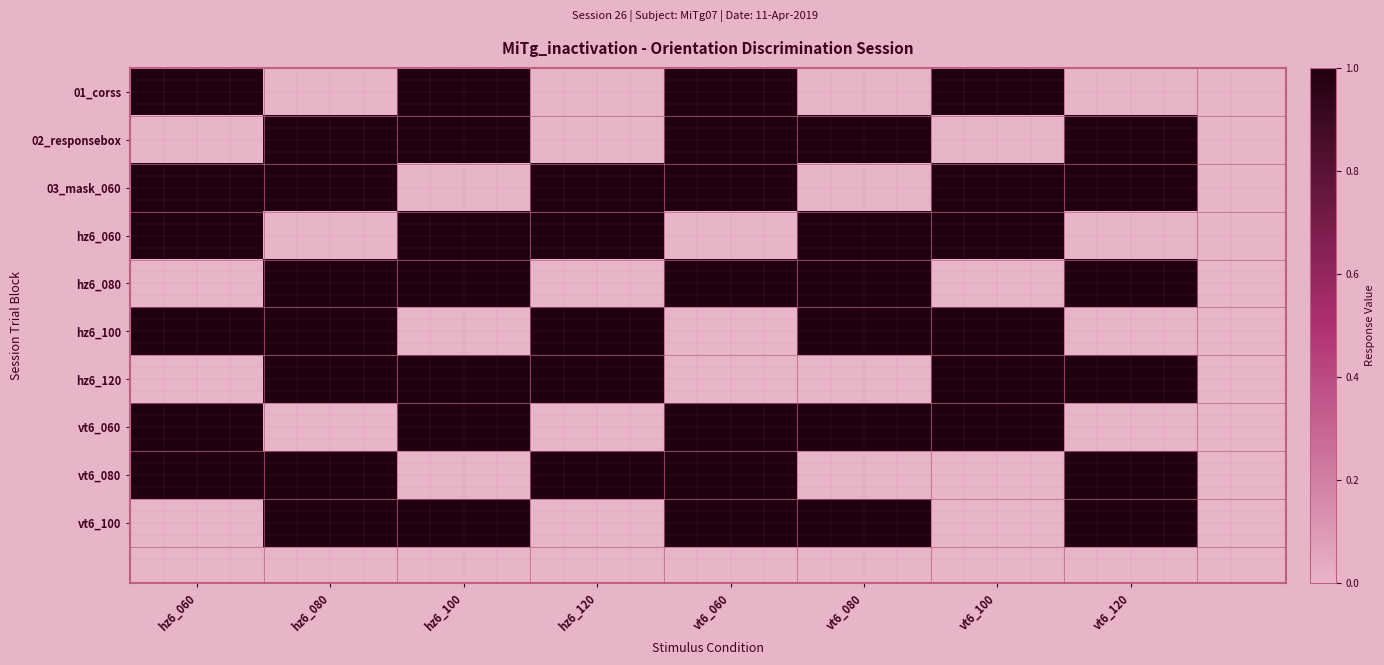

Which series has the widest spread of values?

01_corss